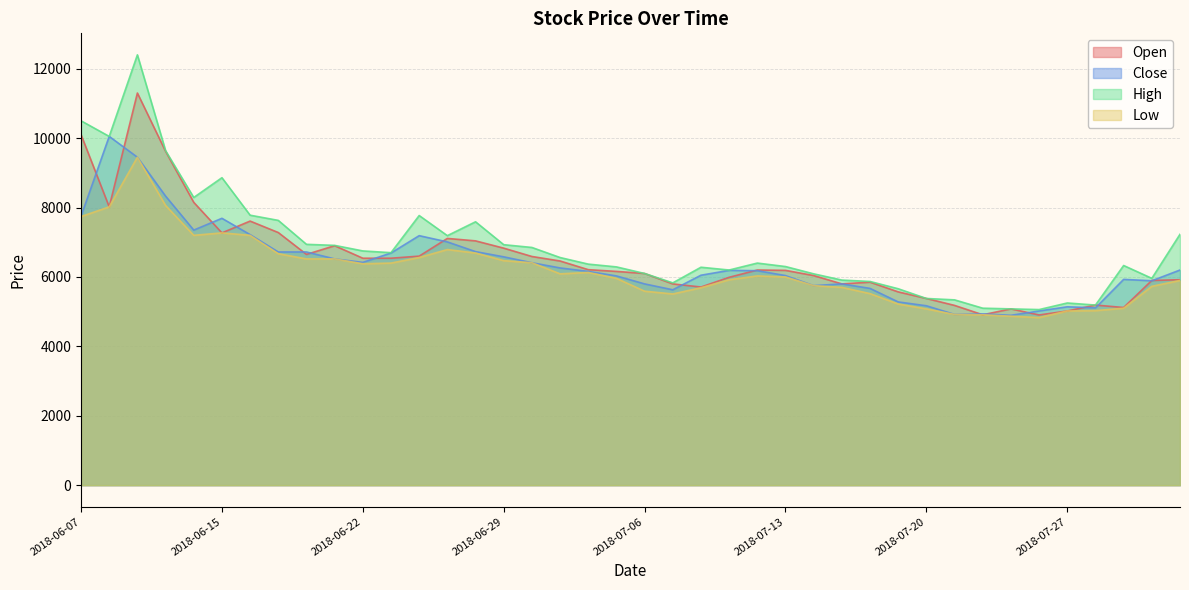

Which series has the largest total across all categories?

High